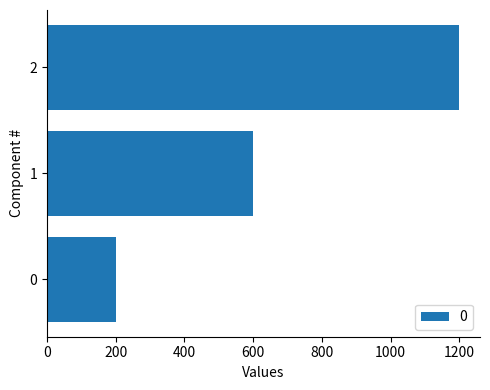

Rank the categories by value from lowest to highest.

0, 1, 2